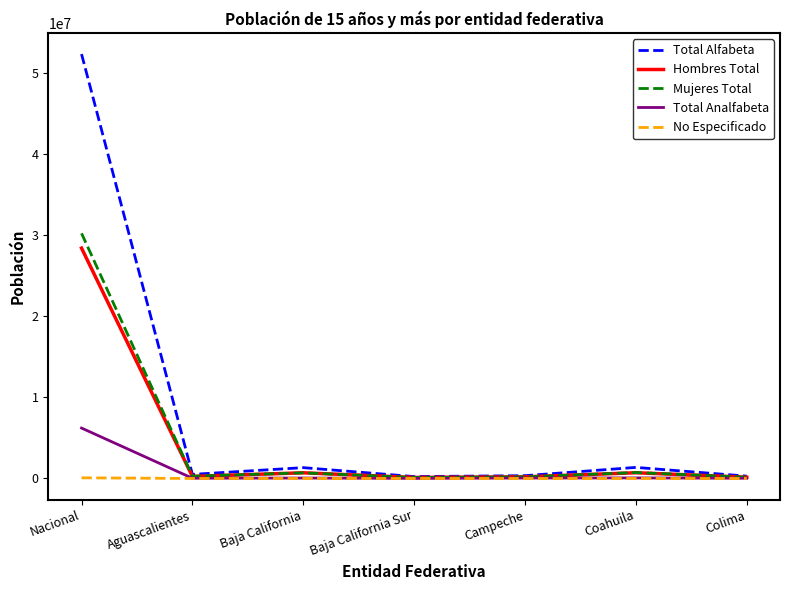

Which category has the highest value in the Mujeres Total series?

Nacional